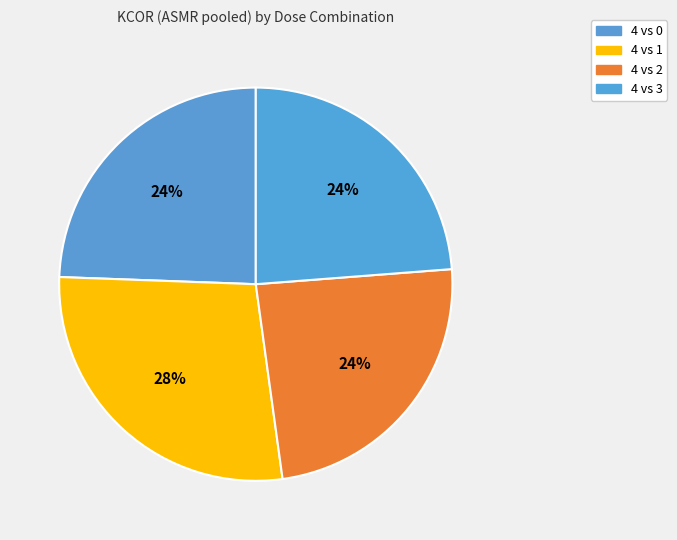

To the nearest percent, what percentage of the pie is 4 vs 1?

28%